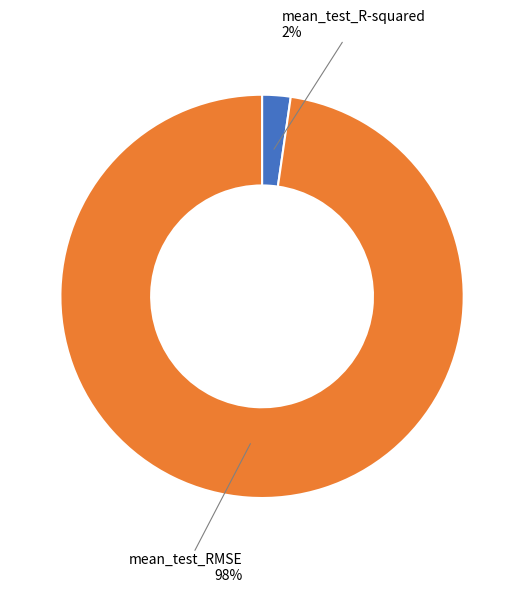

Is the sum of mean_test_RMSE and mean_test_R-squared greater than half?

Yes